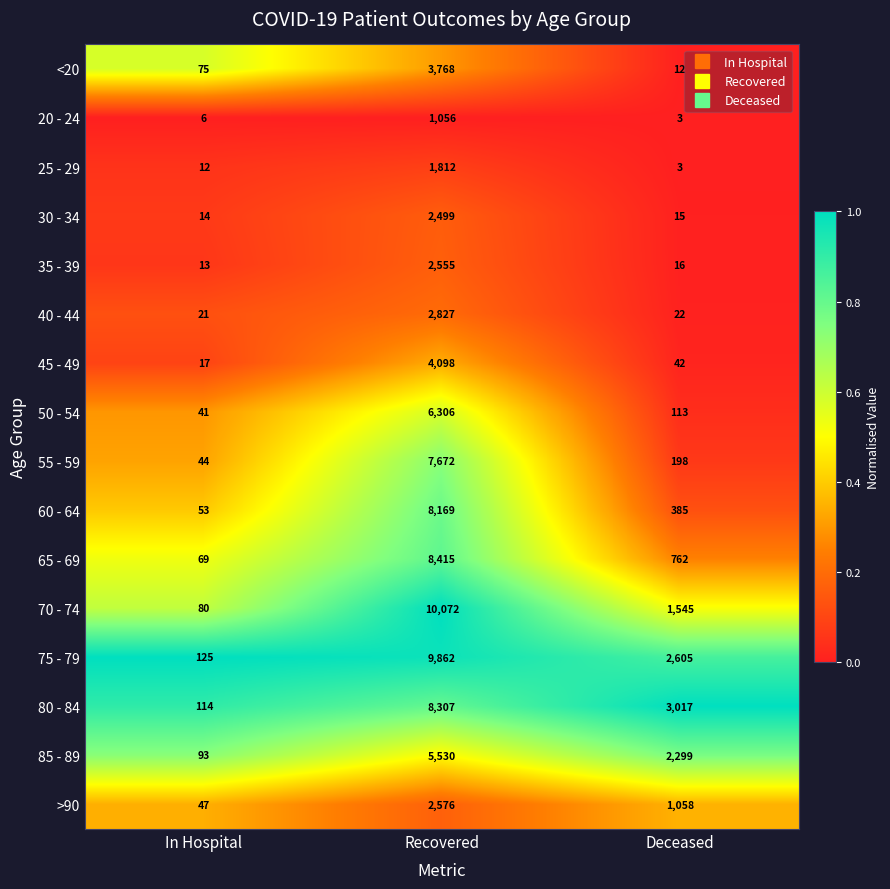

Which series has the largest total across all categories?

75 - 79